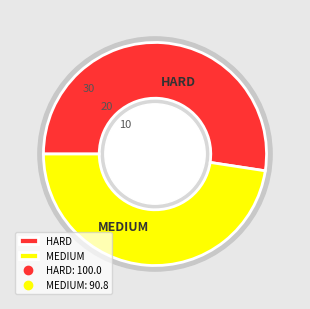

How many segments does this pie chart have?

2